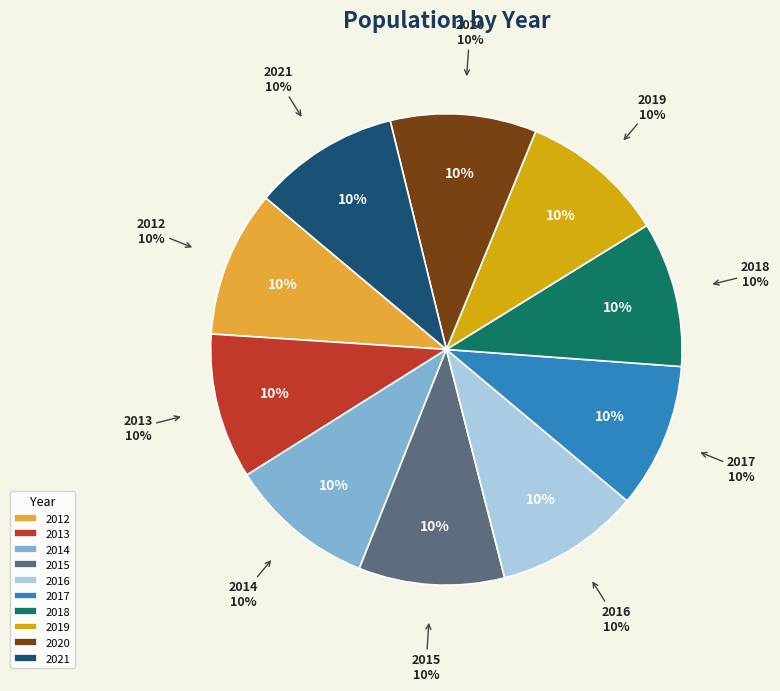

Which category has the smallest portion of the pie?

2016